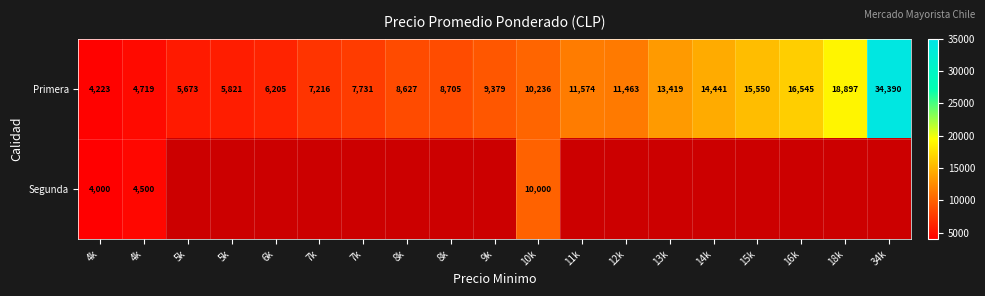

Which label corresponds to the largest value in the chart?

34k